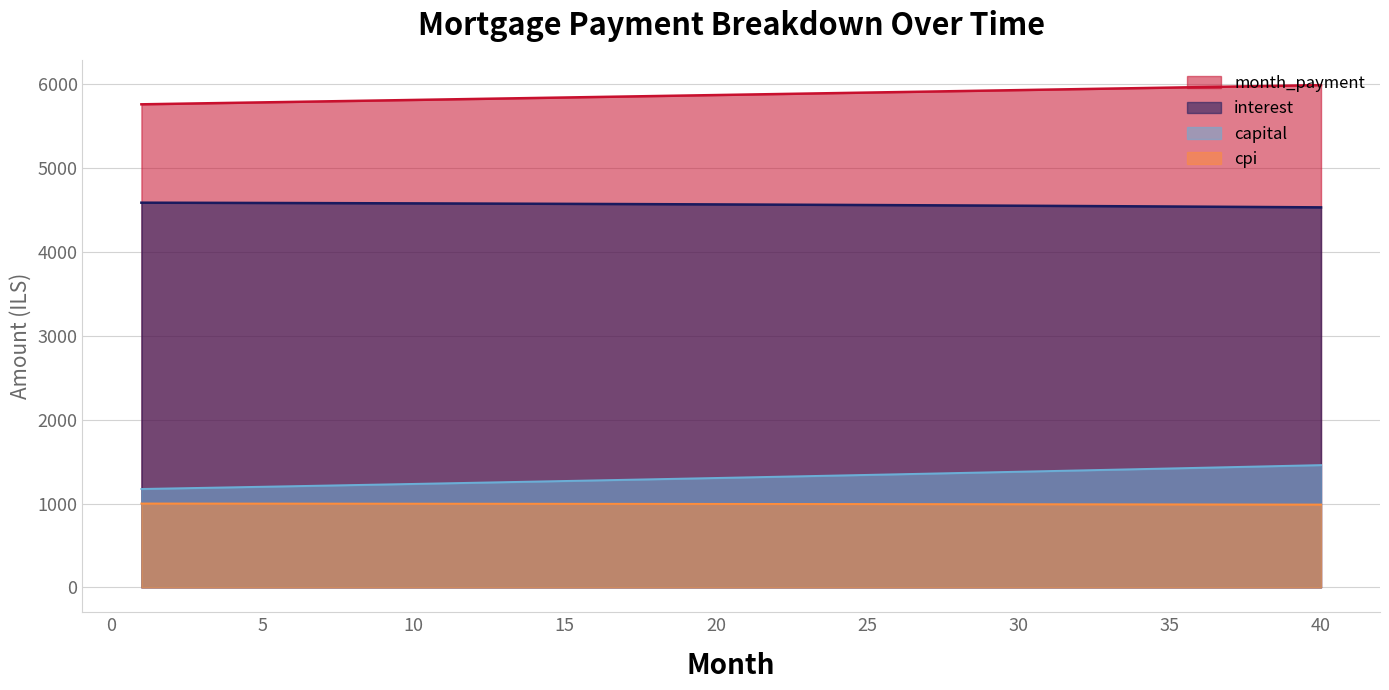

True or false: capital and interest intersect in this chart.

False